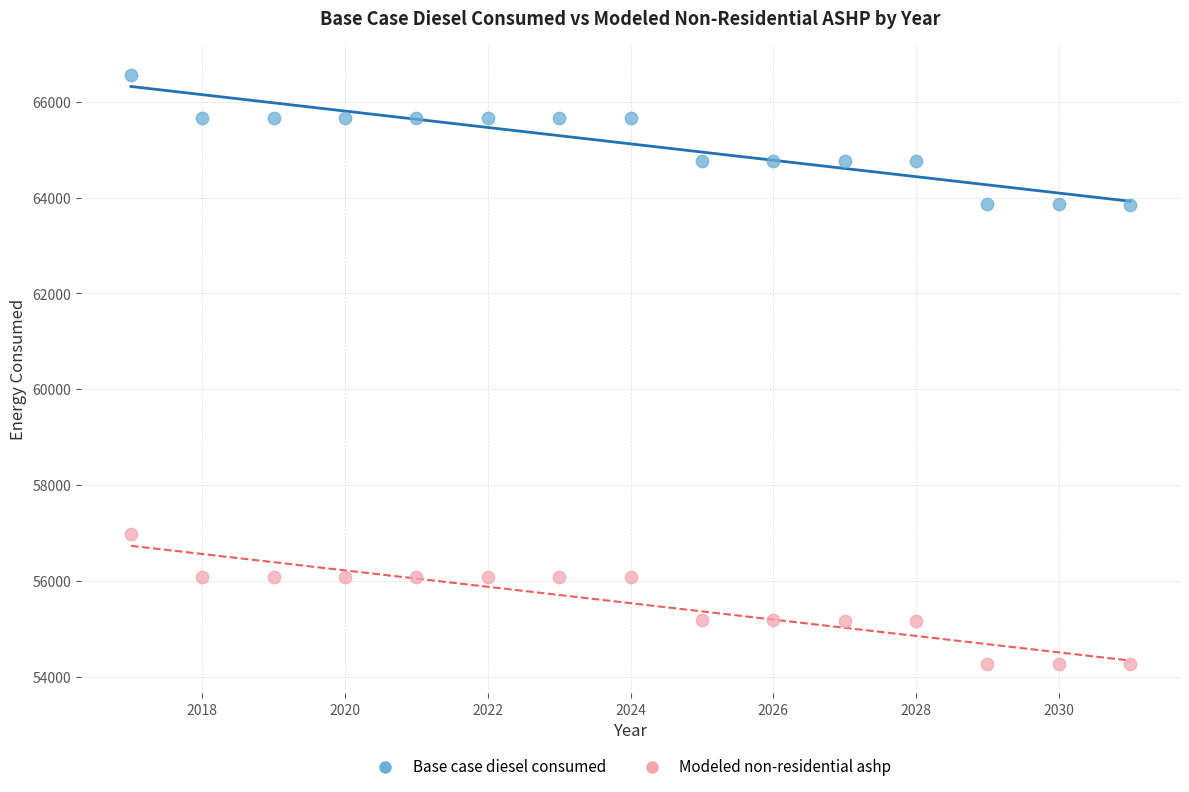

Across all data points, what is the range of Y values (max minus min)?

12296.3